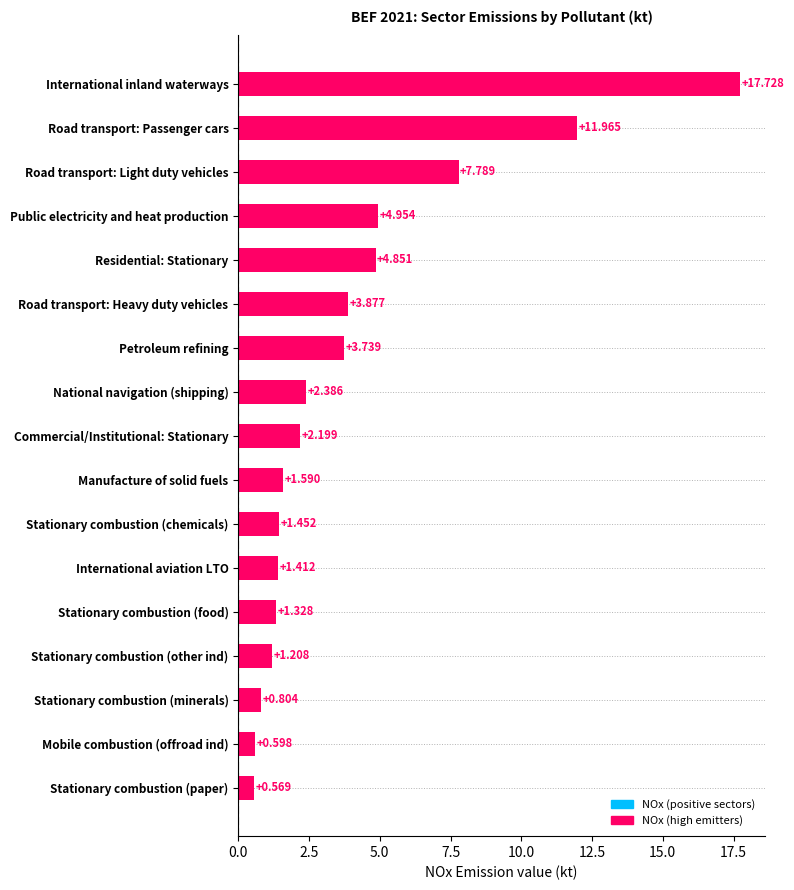

Which has a higher value, Stationary combustion (other ind) or National navigation (shipping)?

National navigation (shipping)